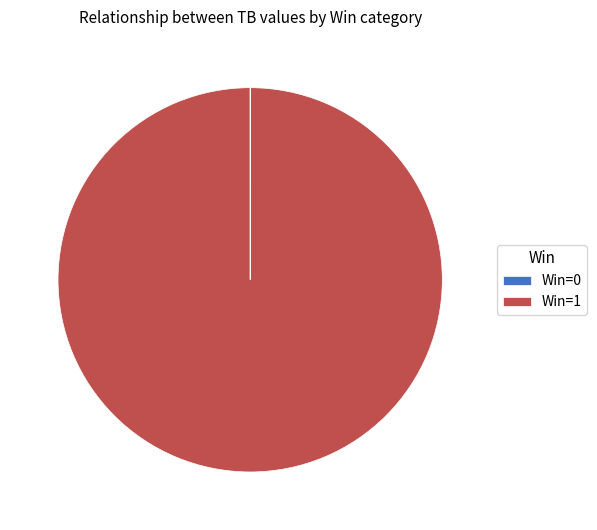

Is there any slice that represents more than half of the pie?

Yes